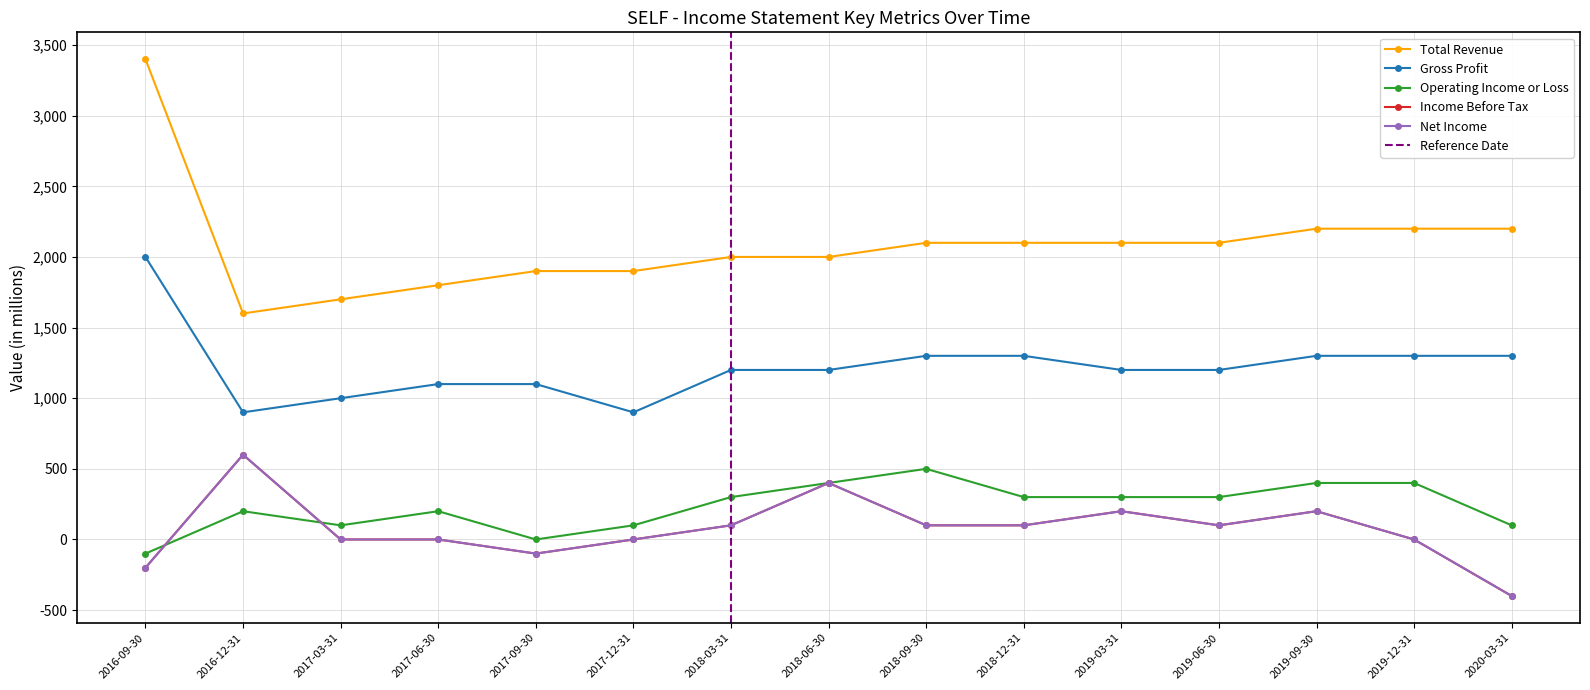

How many interior local peaks does the Operating Income or Loss series have?

3